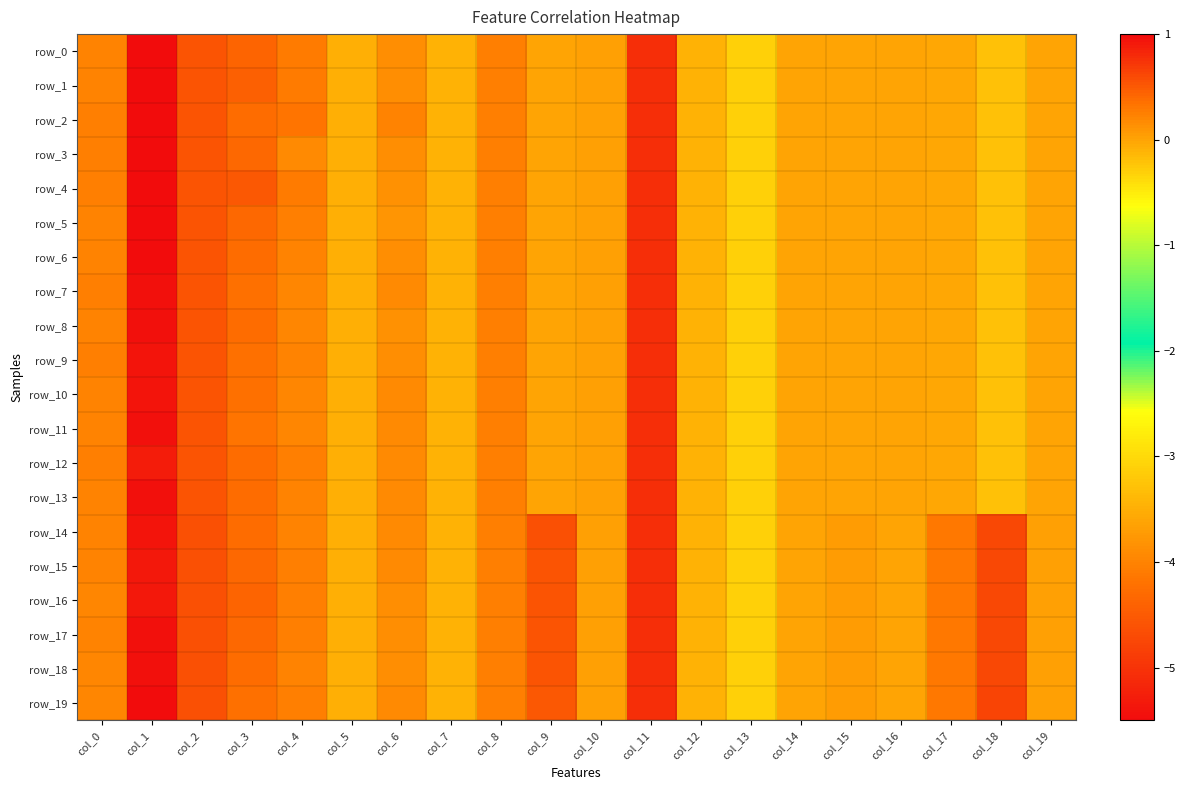

What is the difference between the row_11 values at col_2 and col_11?

5.6